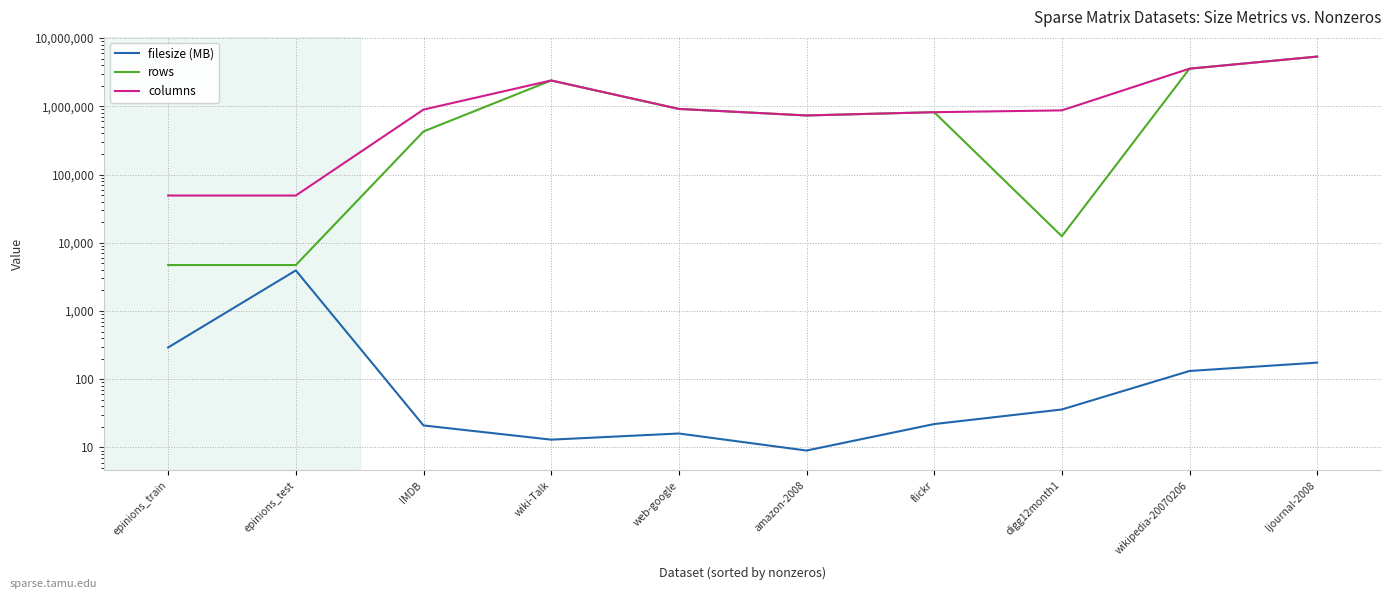

Where is filesize (MB) nearest to the value 1972?

epinions_train